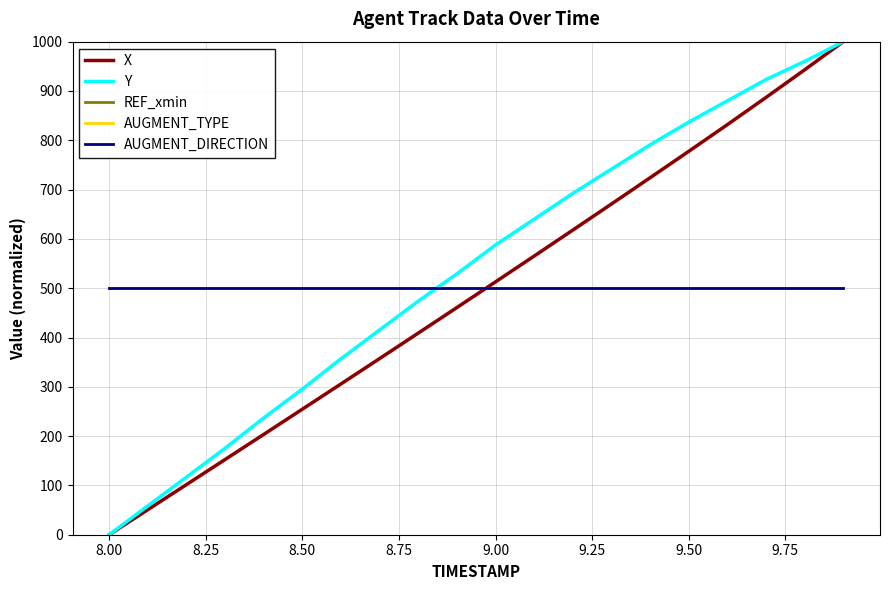

True or false: Y has more than 2 points higher than both neighbors.

False